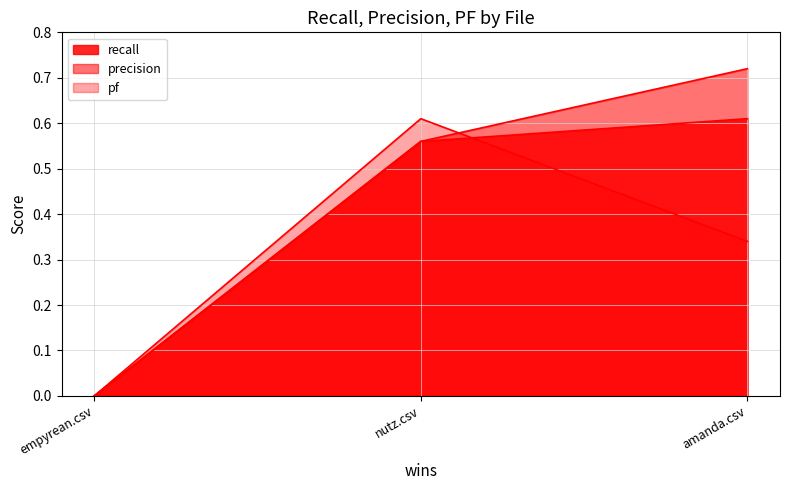

What are all the series names shown in the legend?

recall, precision, pf